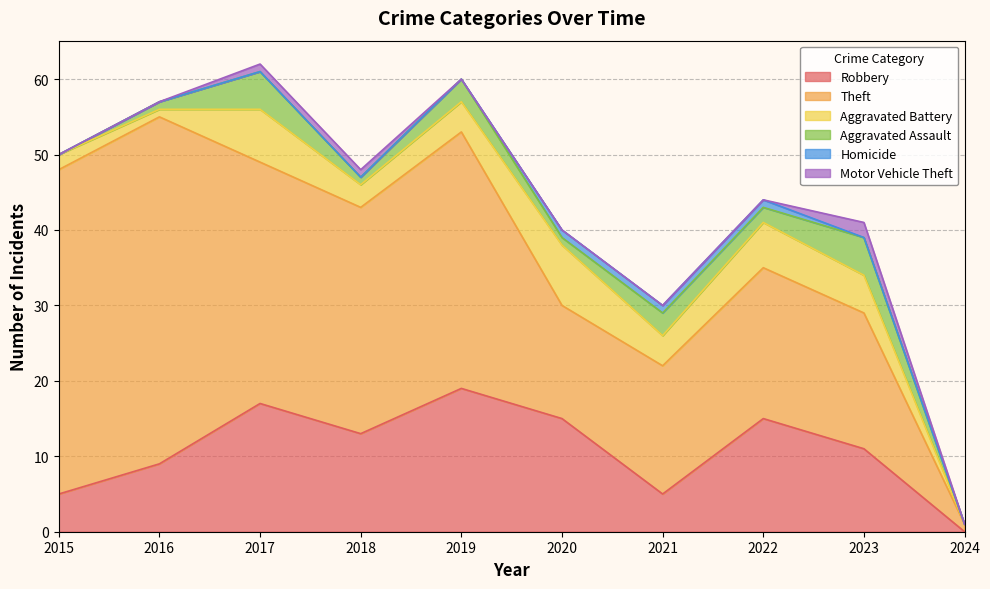

Between 2017 and 2023, which series saw the biggest shift?

Theft